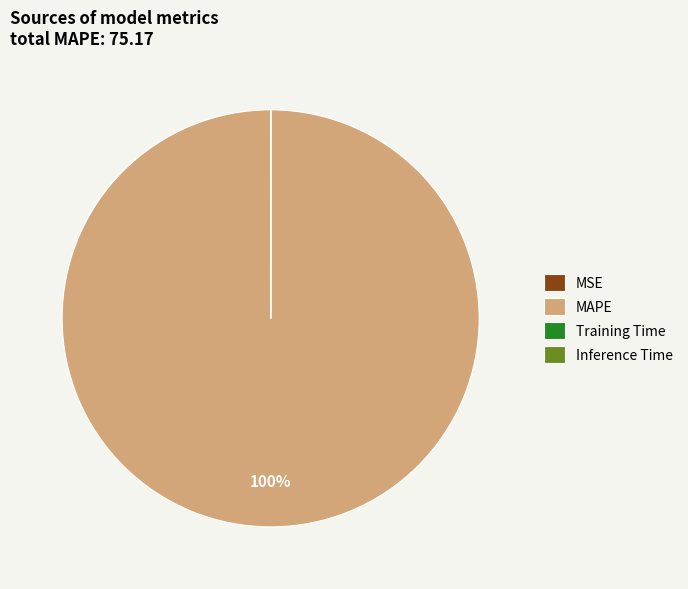

The MAPE slice represents 100% of the pie. True or false?

True